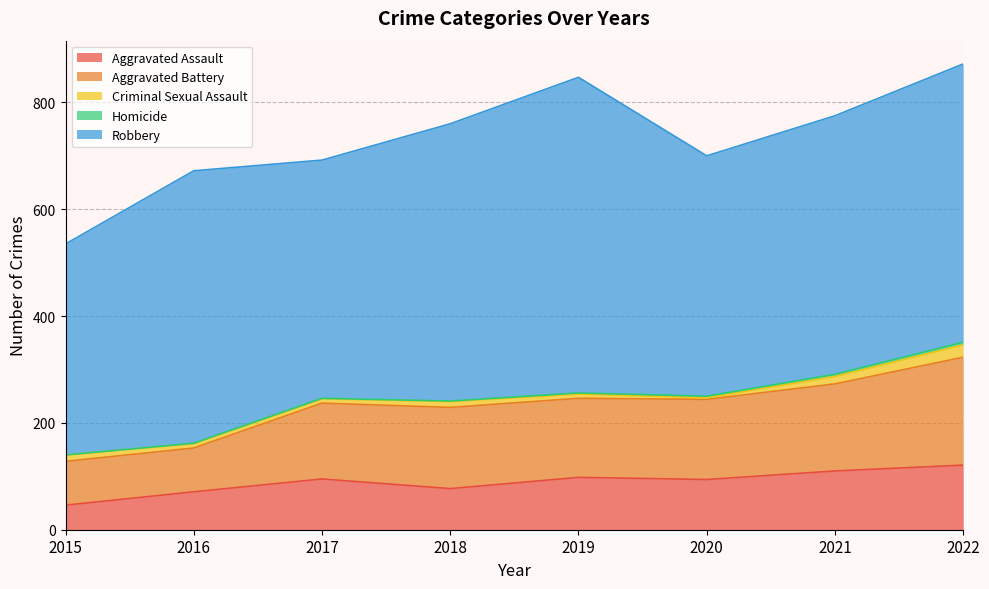

Is the value of Criminal Sexual Assault at 2020 greater than the value of Robbery at 2020?

No